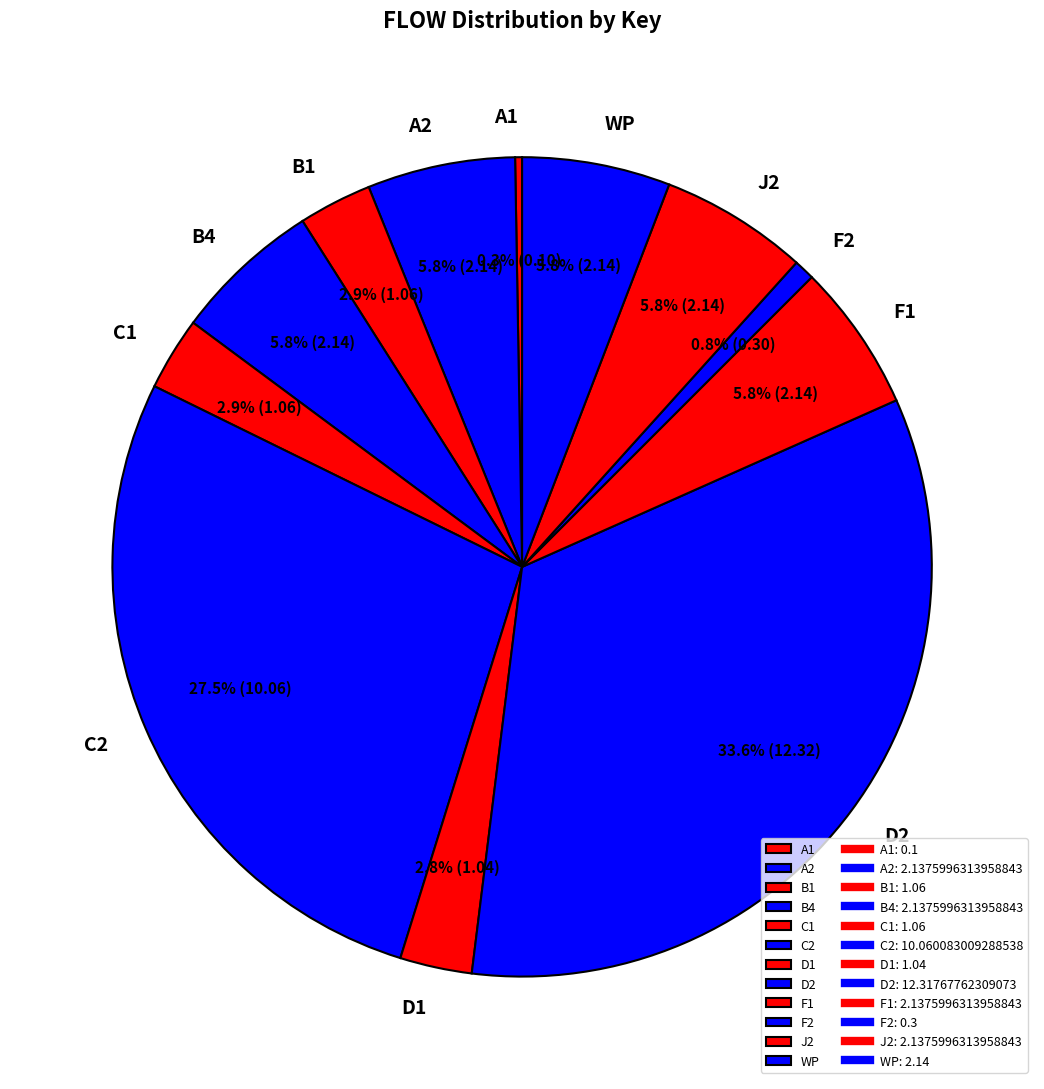

What percentage do B1 and WP together represent?

8.7%